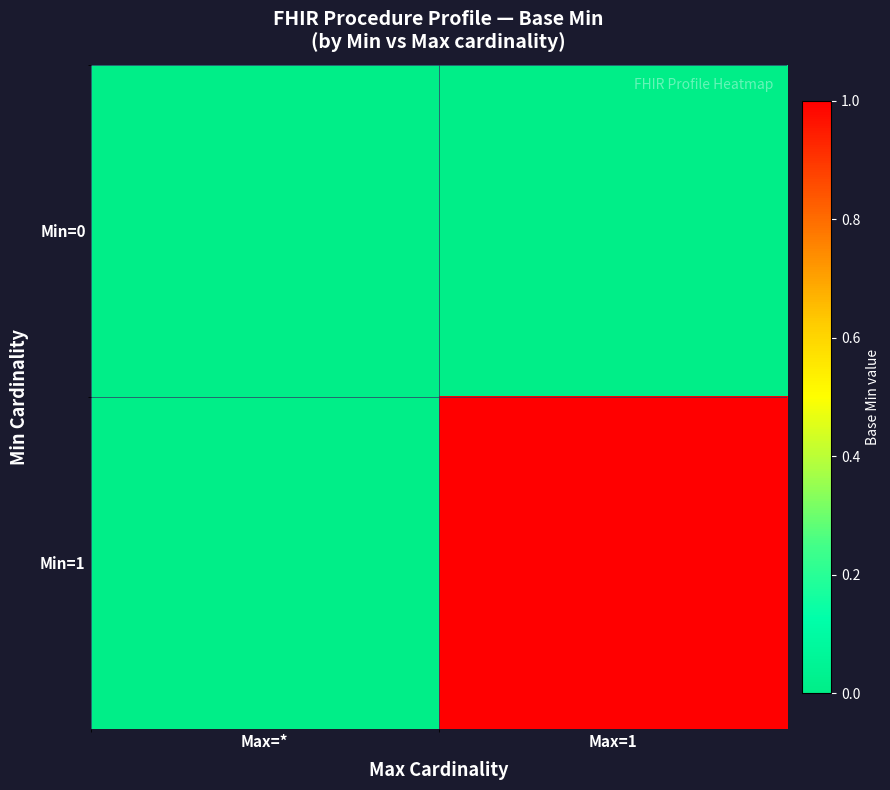

Rank the series by their maximum value, from highest to lowest.

Min=1, Min=0